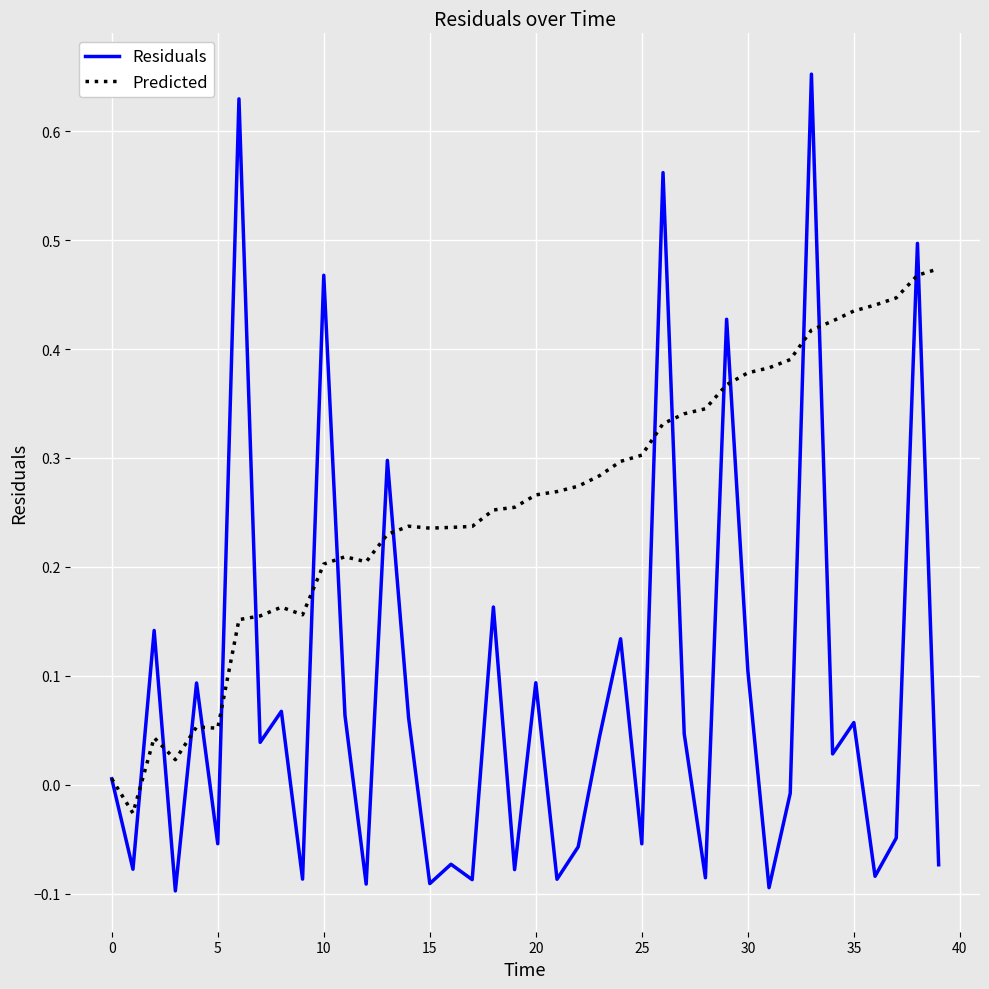

Which series has the widest spread of values?

Residuals